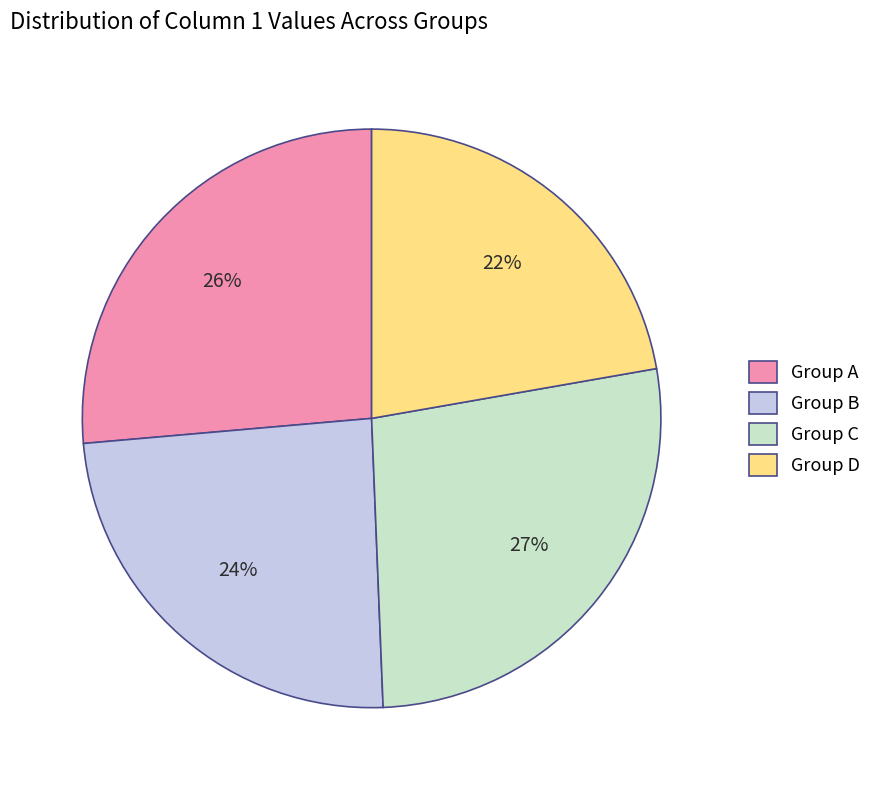

Count the number of slices in the pie.

4